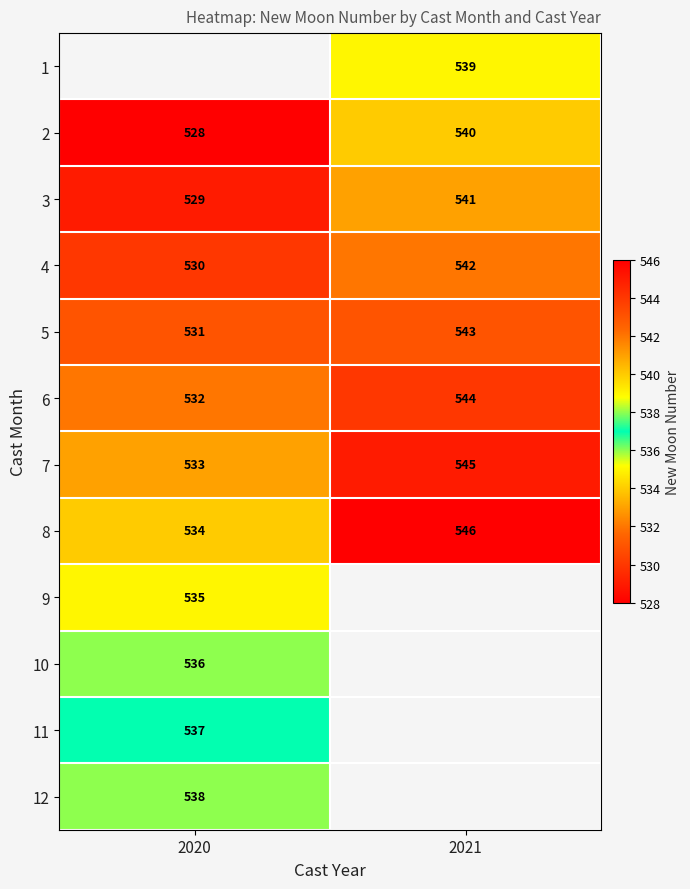

What is the difference between the maximum and minimum values in the 2 series?

12